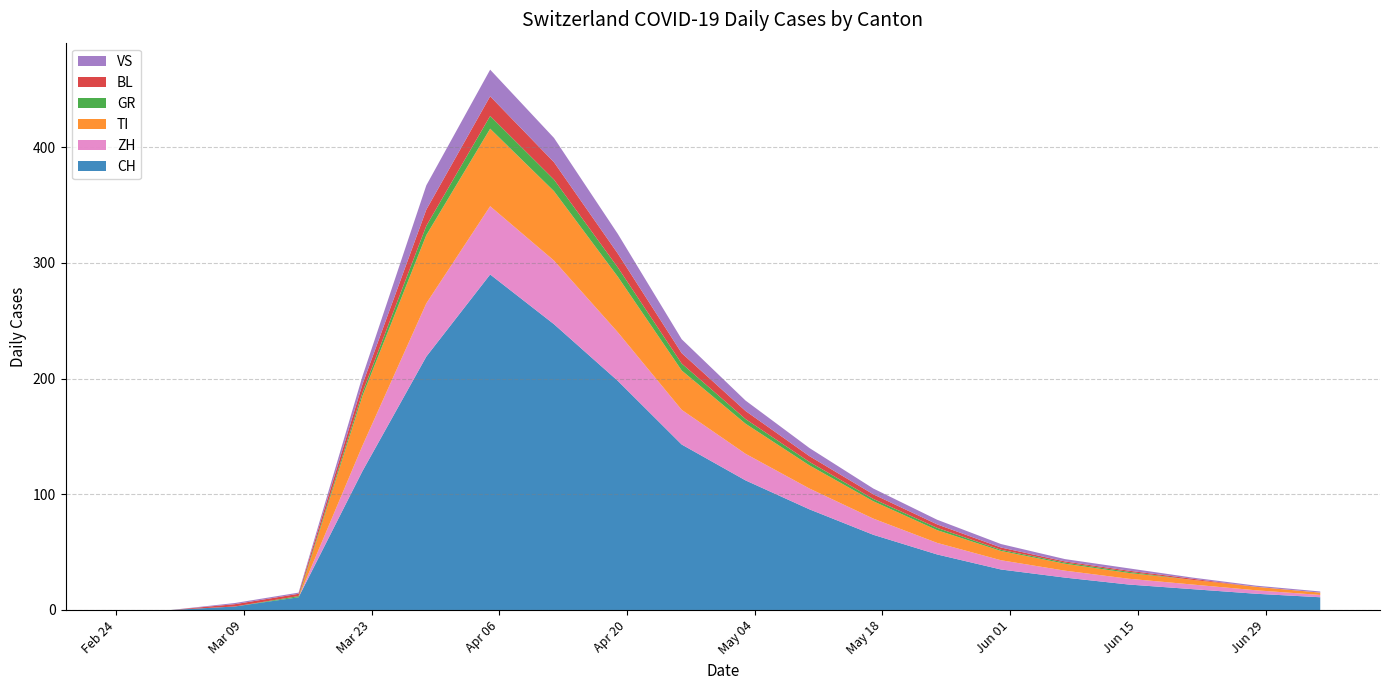

Reading left to right, extract all data points from this chart.

CH: 0	0	3	11	120	219	290	247	198	143	112	87	65	48	35	28	22	18	14	11
ZH: 0	0	0	0	22	46	59	55	42	30	23	18	14	10	8	6	5	4	3	2
TI: 0	0	0	0	43	59	67	60	48	34	26	20	15	11	8	6	5	4	3	2
GR: 0	0	0	1	3	8	11	10	8	6	4	3	2	2	1	1	1	0	0	0
BL: 0	0	2	2	7	14	17	15	12	9	7	5	4	3	2	1	1	1	0	0
VS: 0	0	1	1	7	21	23	21	17	12	9	7	5	4	3	2	2	1	1	1